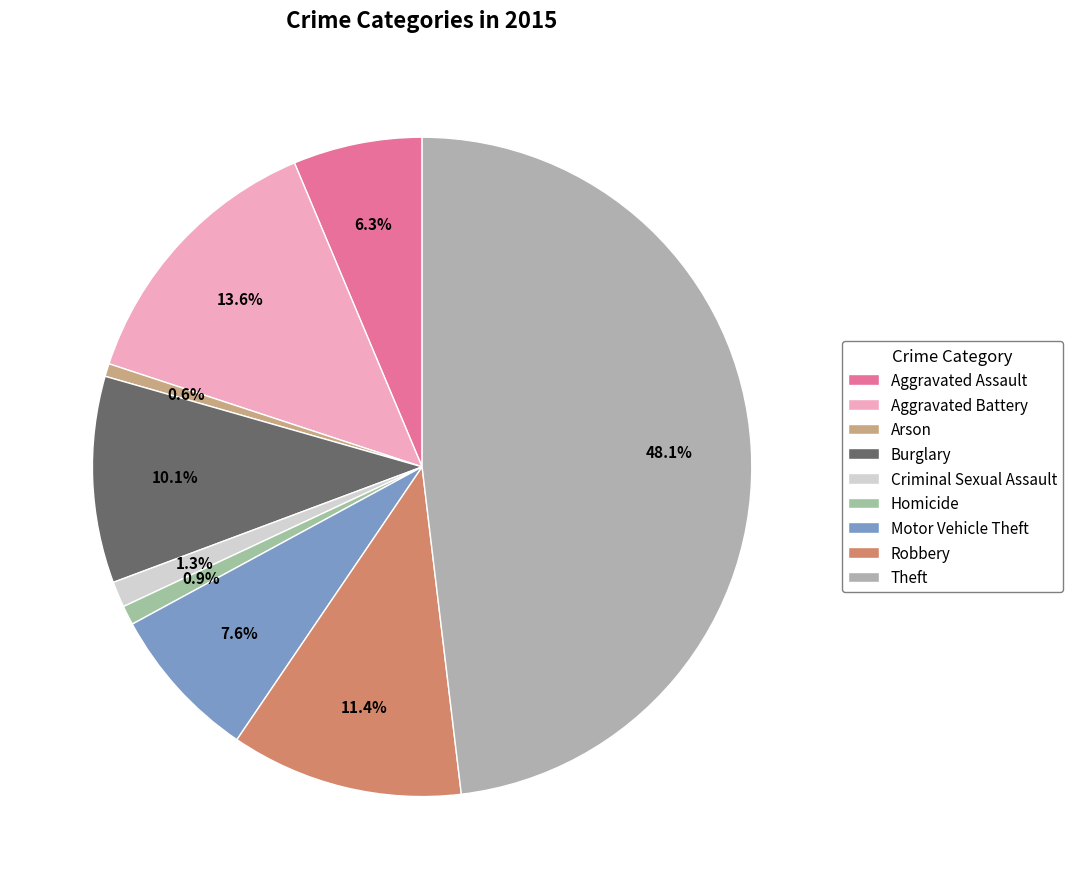

Rank the categories by value from lowest to highest.

Arson, Homicide, Criminal Sexual Assault, Aggravated Assault, Motor Vehicle Theft, Burglary, Robbery, Aggravated Battery, Theft